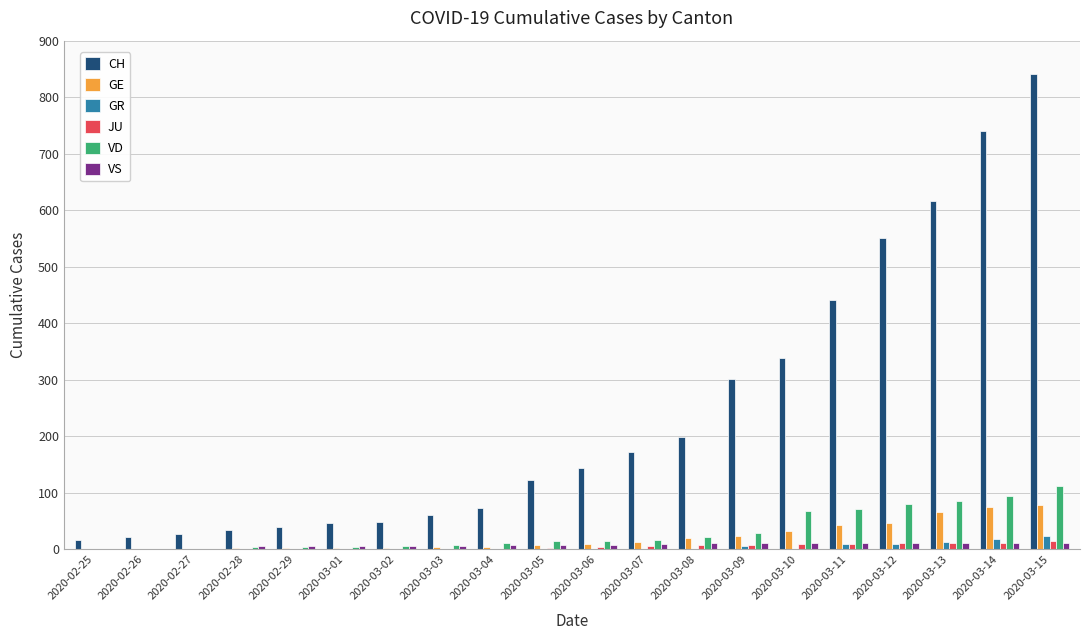

Between 2020-02-29 and 2020-03-09, which series saw the biggest shift?

CH